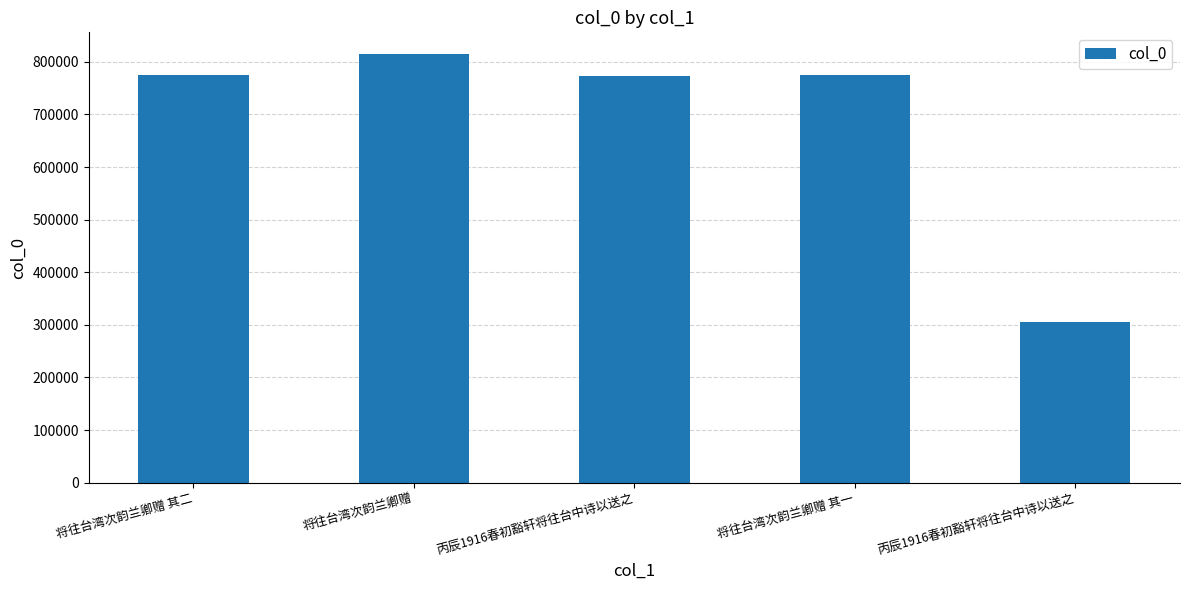

Does the chart contain any negative values?

No